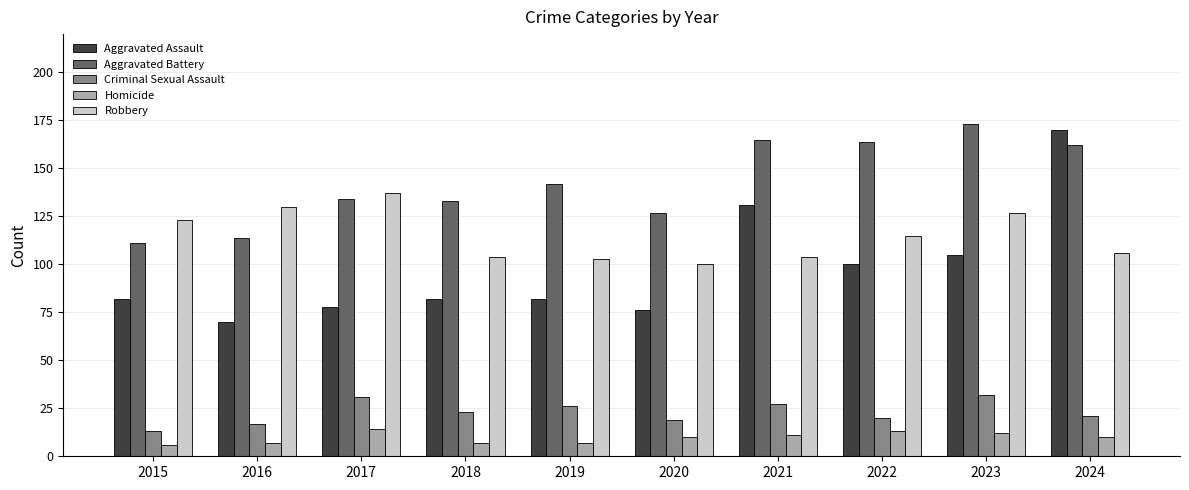

What is the spread (max minus min) of values at 2015?

117